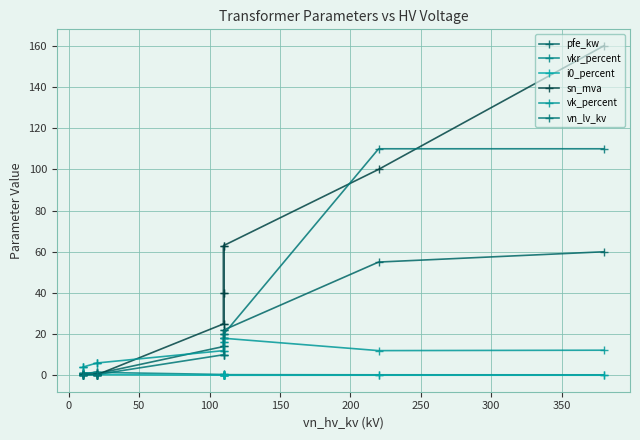

How many i0_percent values are between 0 and 1?

14